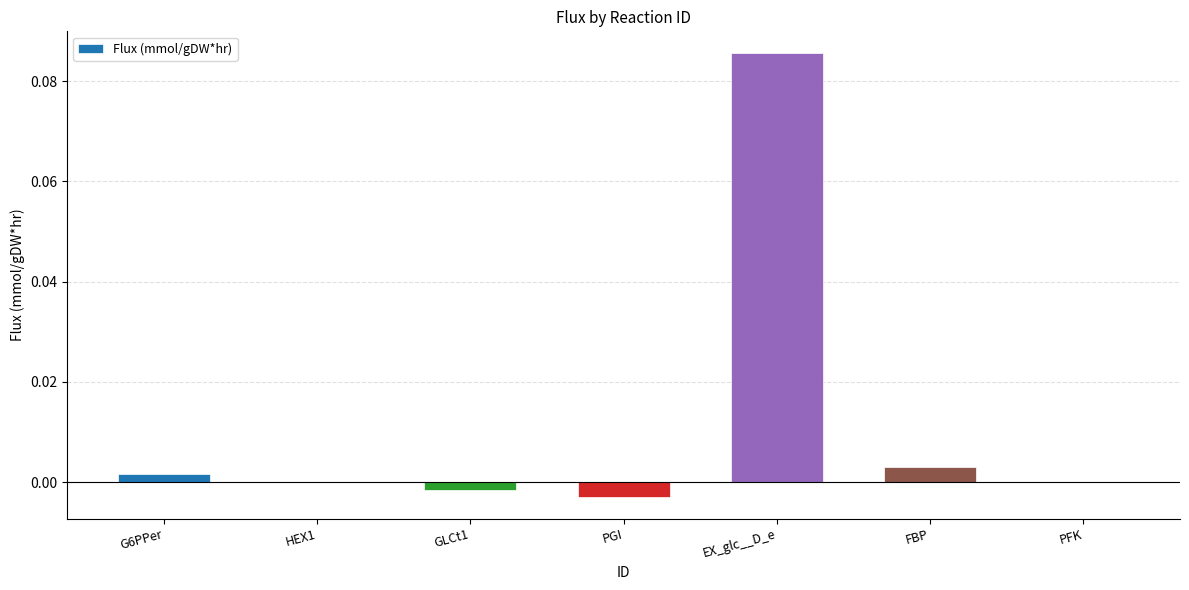

The chart shows a value of 0.0 at G6PPer. True or false?

True